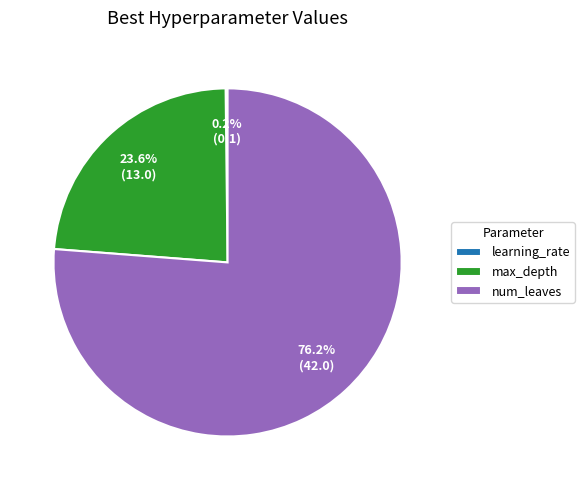

The num_leaves slice represents 76% of the pie. True or false?

True